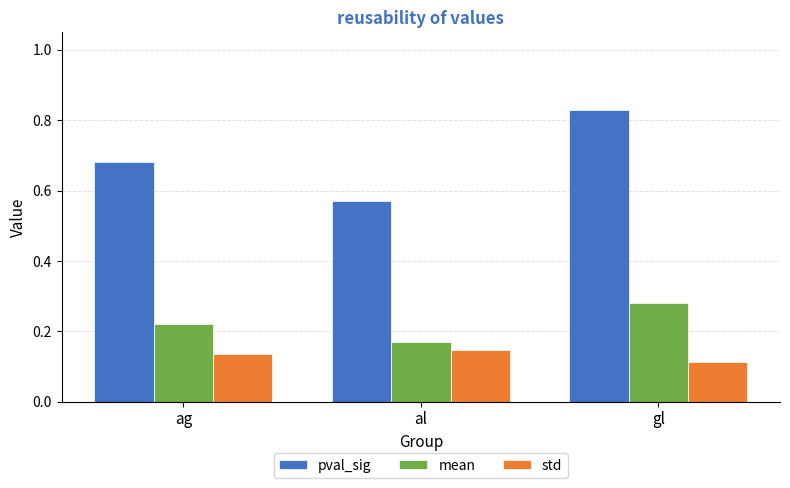

Where is std nearest to the value 0?

gl